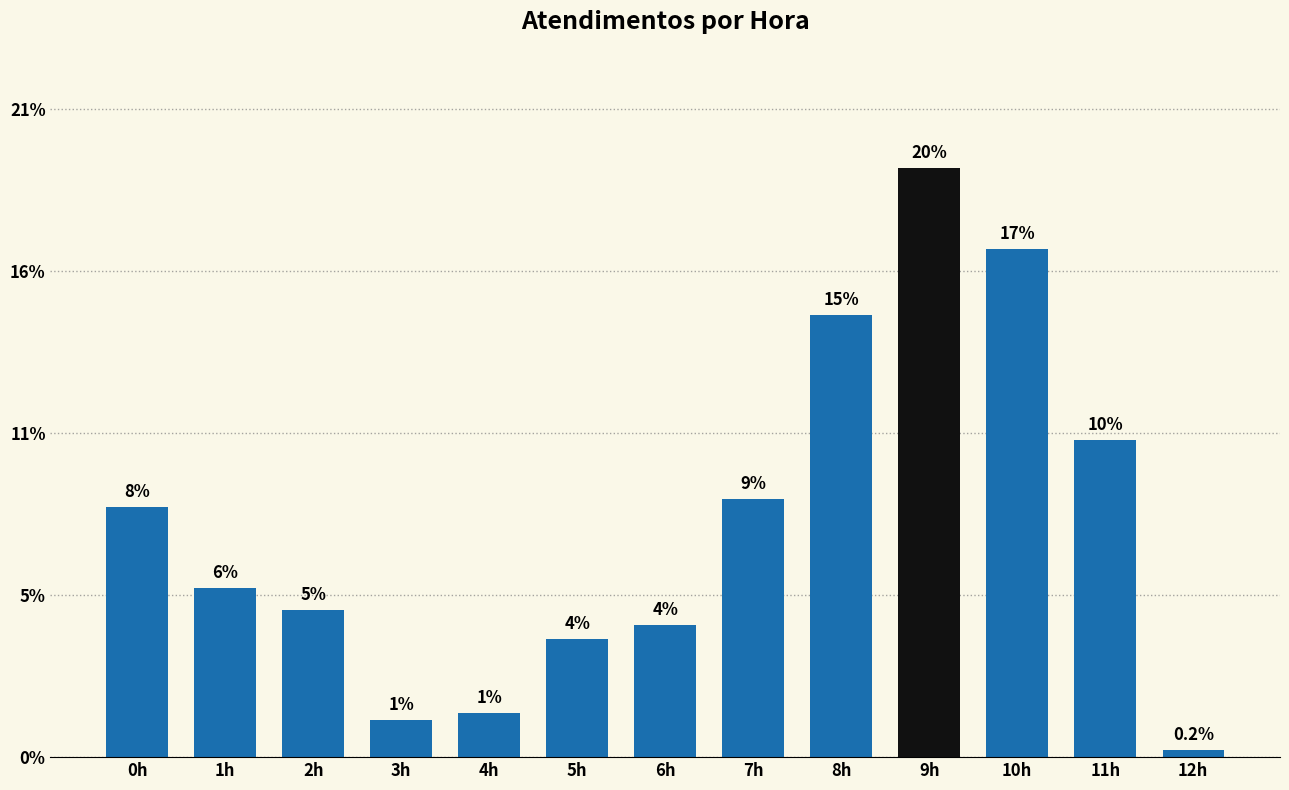

Are the bars horizontal?

No